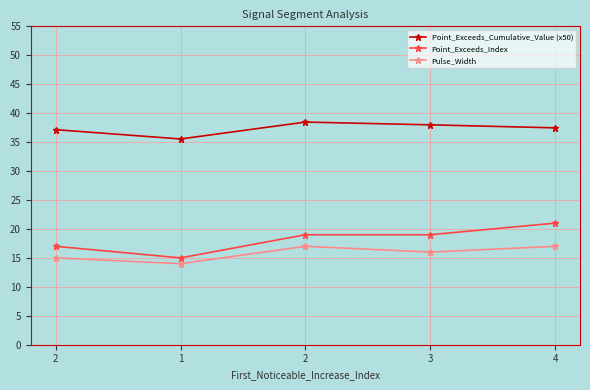

What is the difference between the maximum and second lowest values in the Point_Exceeds_Cumulative_Value (x50) series?

1.3